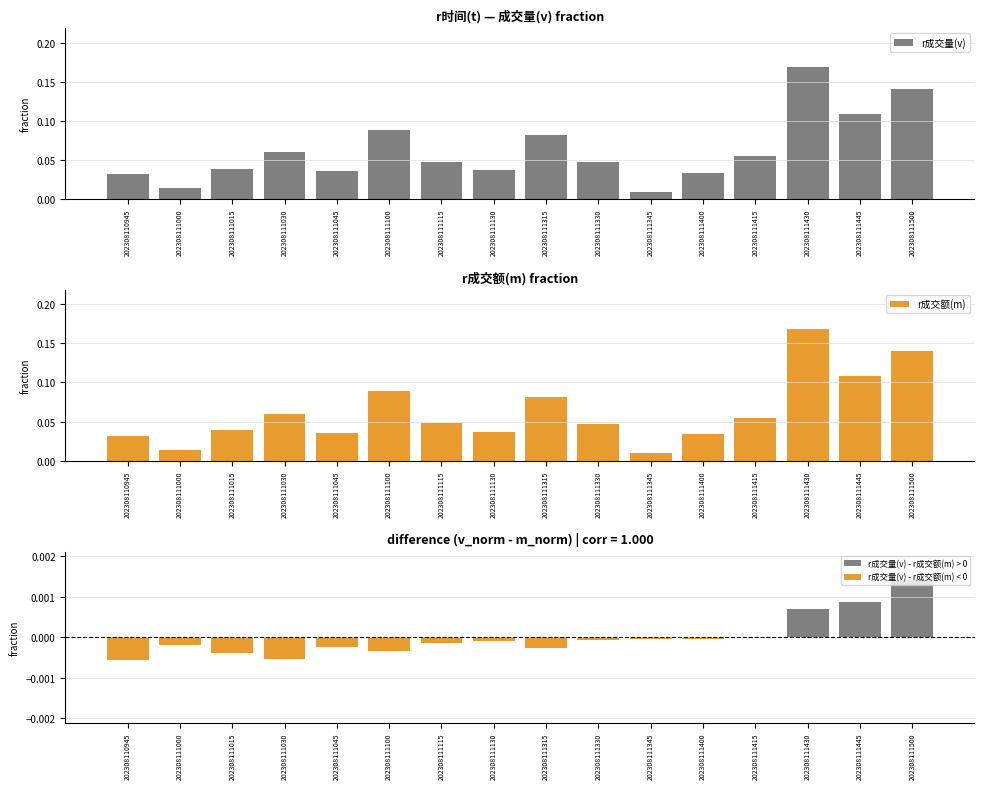

Read the r成交量(v) value at 202308111100.

0.1